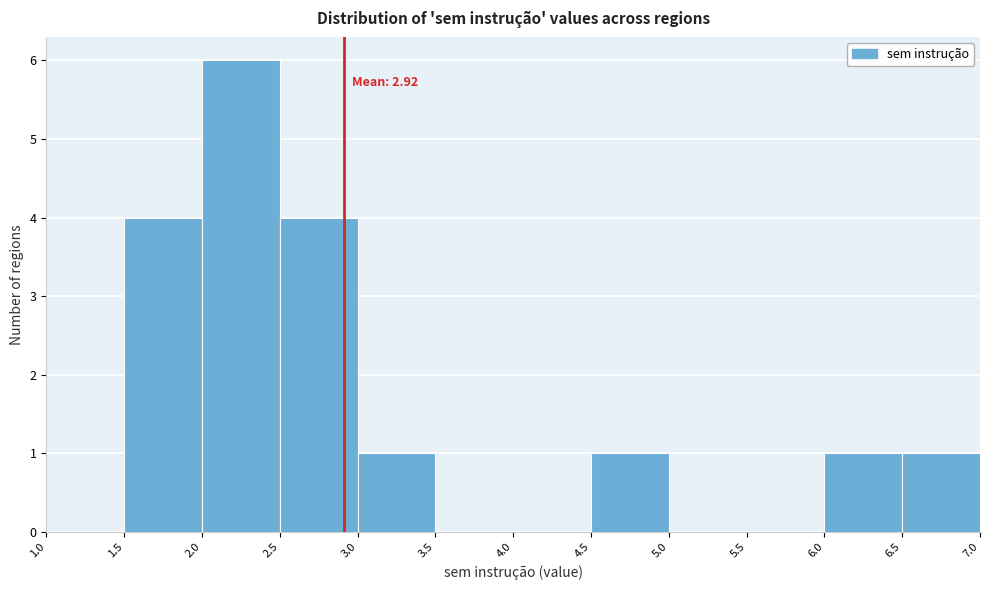

Which range on the x-axis has the tallest bar?

2.0 to 2.5